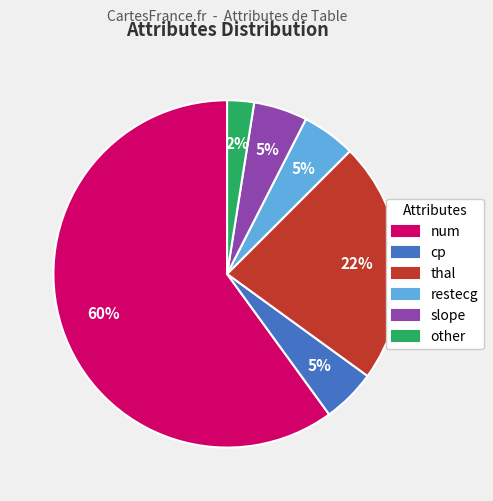

Does any single category account for the majority?

Yes